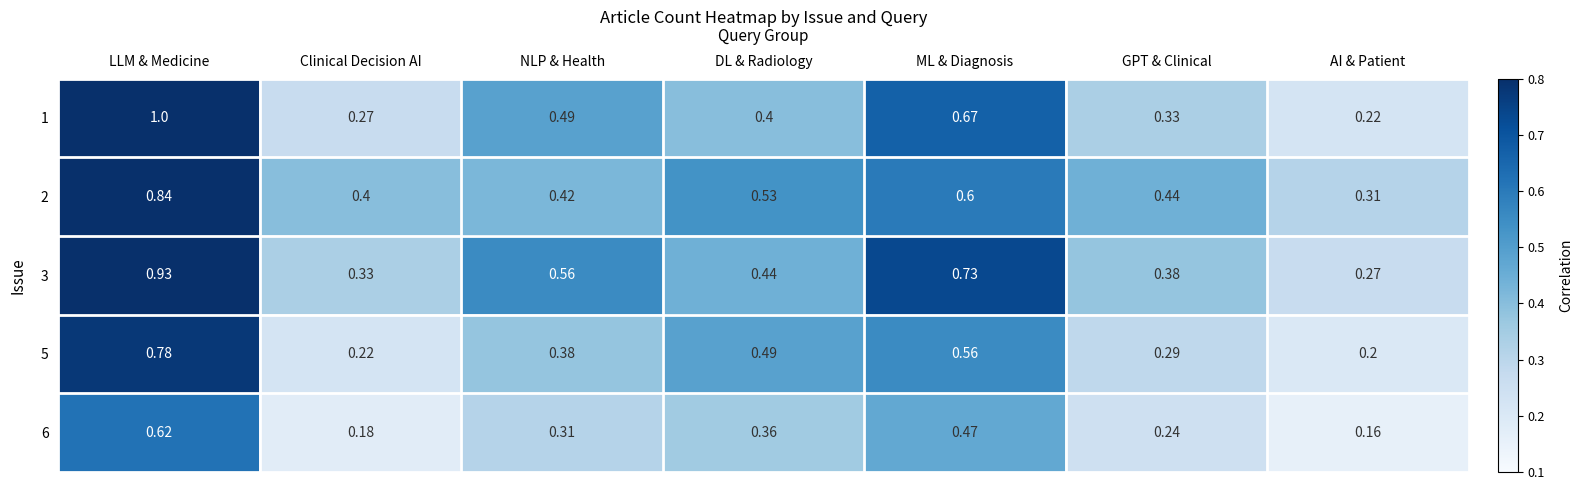

Is the value of 6 at GPT & Clinical greater than the value of 2 at AI & Patient?

No